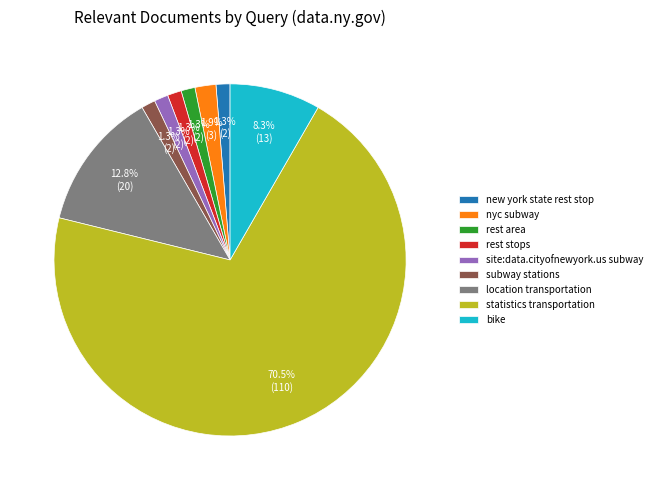

True or false: new york state rest stop accounts for 1% of the total.

True